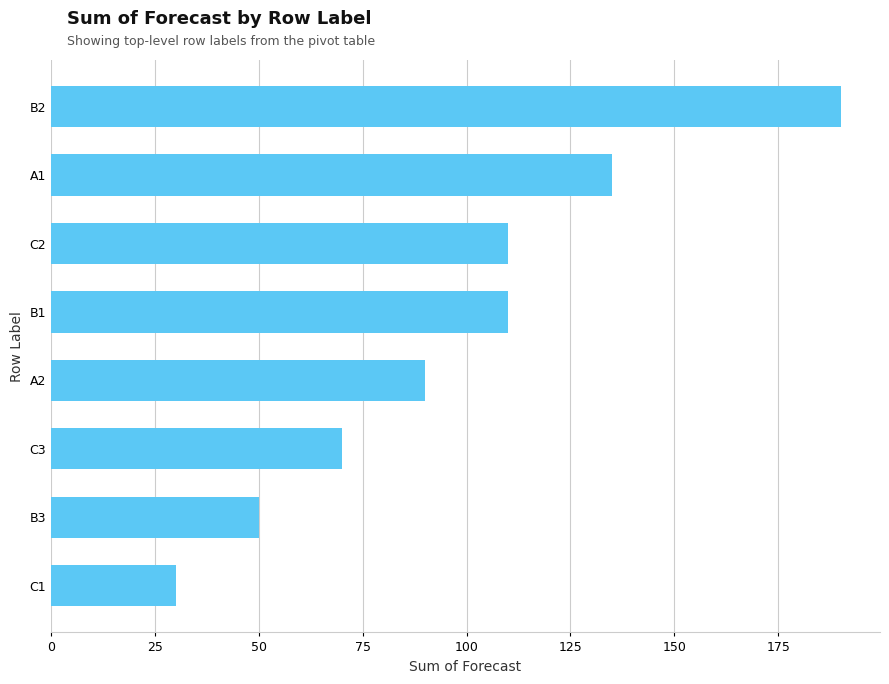

The value at C1 is 14. True or false?

False